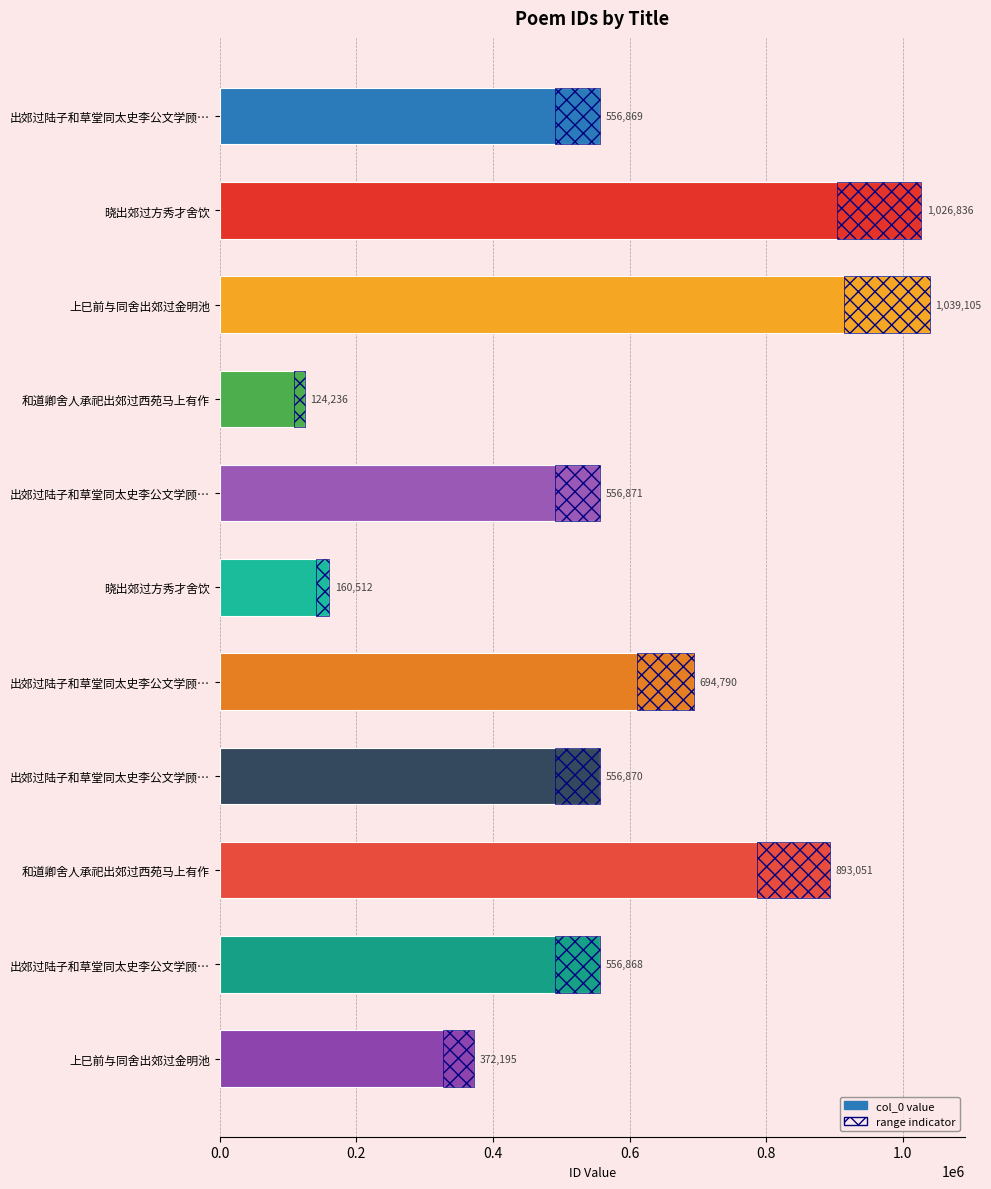

Count the col_0 values in the range 372195 to 893051.

7